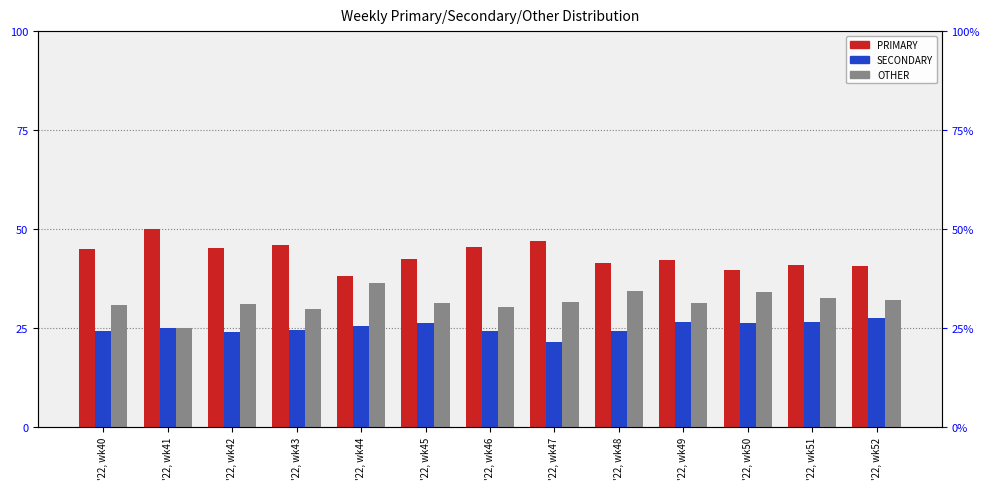

Which series has the widest spread of values?

PRIMARY